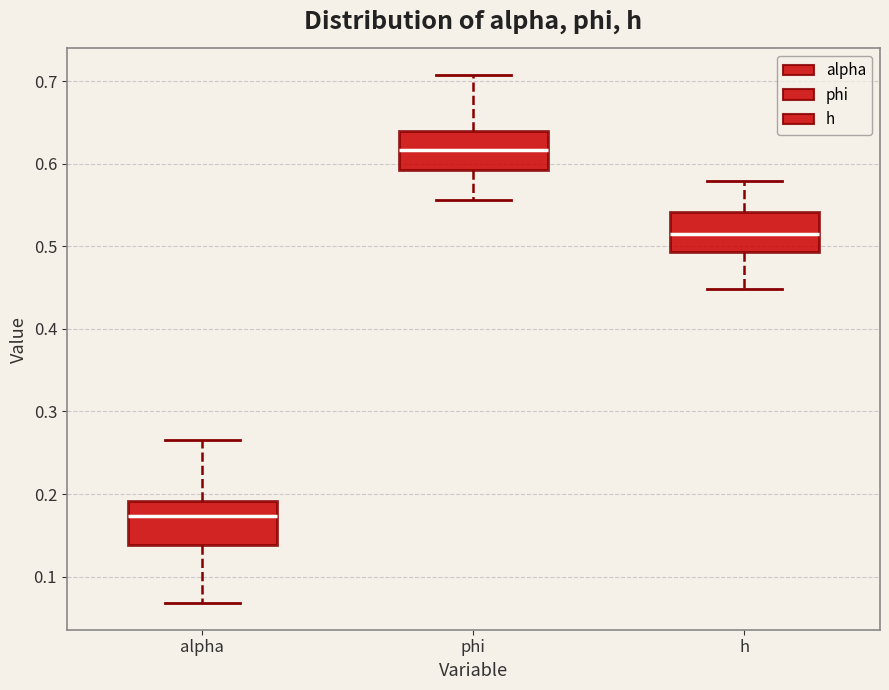

Reading left to right, transcribe this box plot: for each box, give where its median line is, the range the box spans, and where its two whiskers end, as read against the y-axis. The values are not printed on the chart, so give them approximately, as read against the axis.

alpha: median 0.17, box 0.14 to 0.19, whiskers 0.07 to 0.27
phi: median 0.62, box 0.59 to 0.64, whiskers 0.56 to 0.71
h: median 0.51, box 0.49 to 0.54, whiskers 0.45 to 0.58